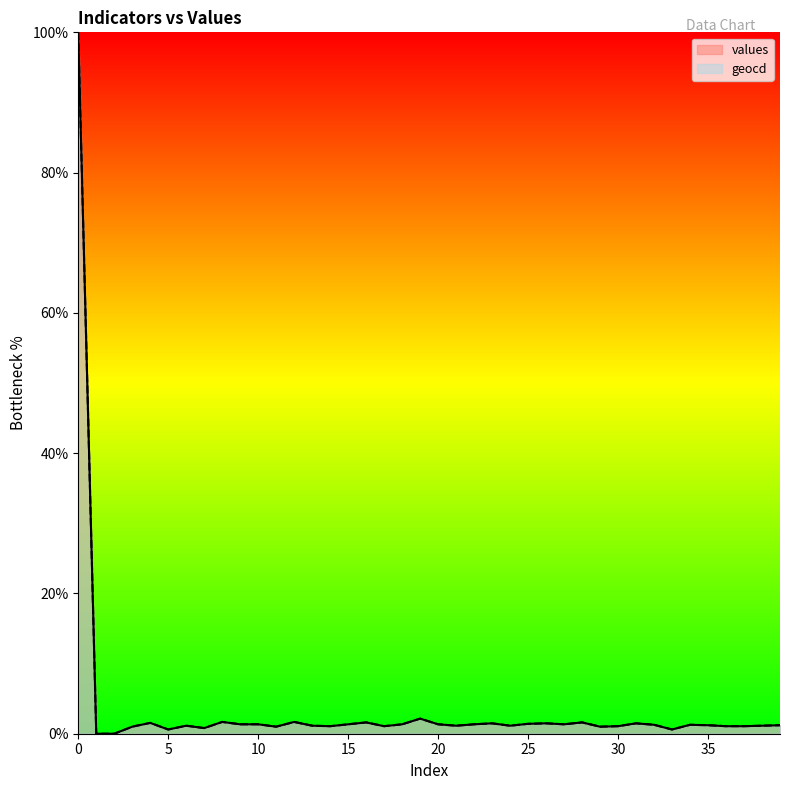

Rank the series by their maximum value, from lowest to highest.

values, geocd